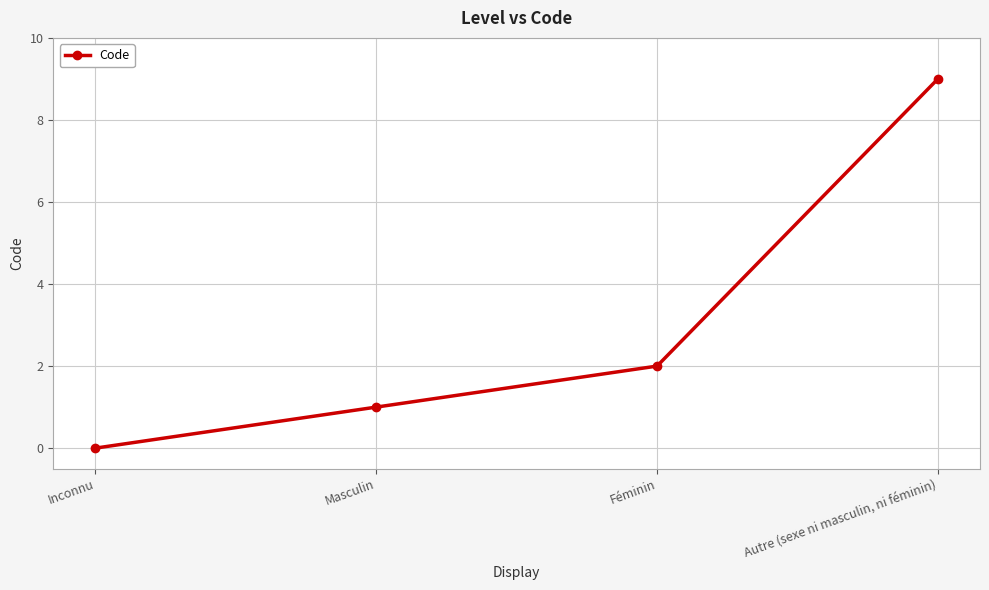

How many positive values are there?

3